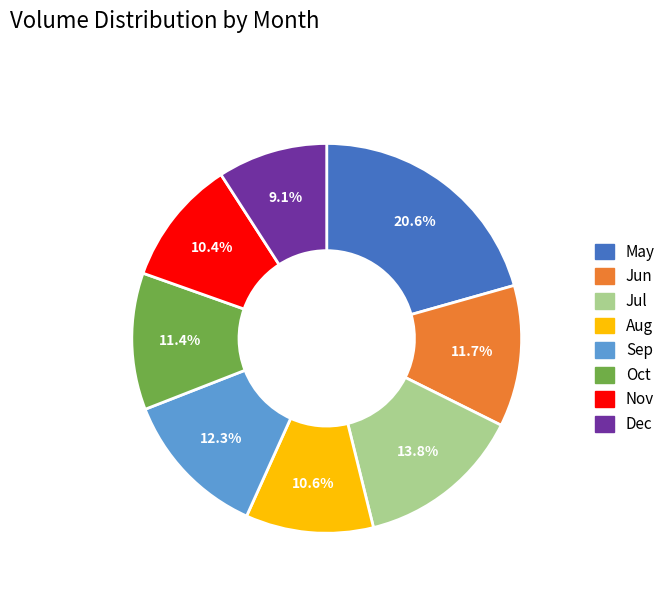

Is there a majority slice in this chart?

No